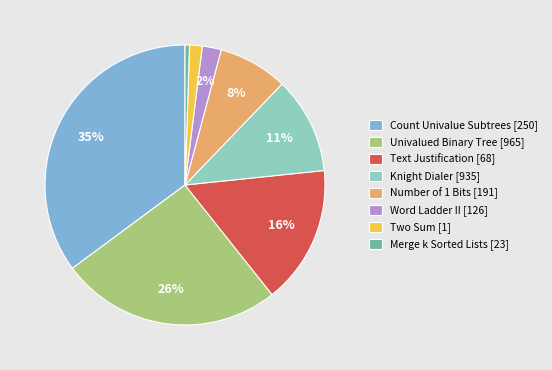

Is it true that Univalued Binary Tree [965] is 26% of the pie?

True